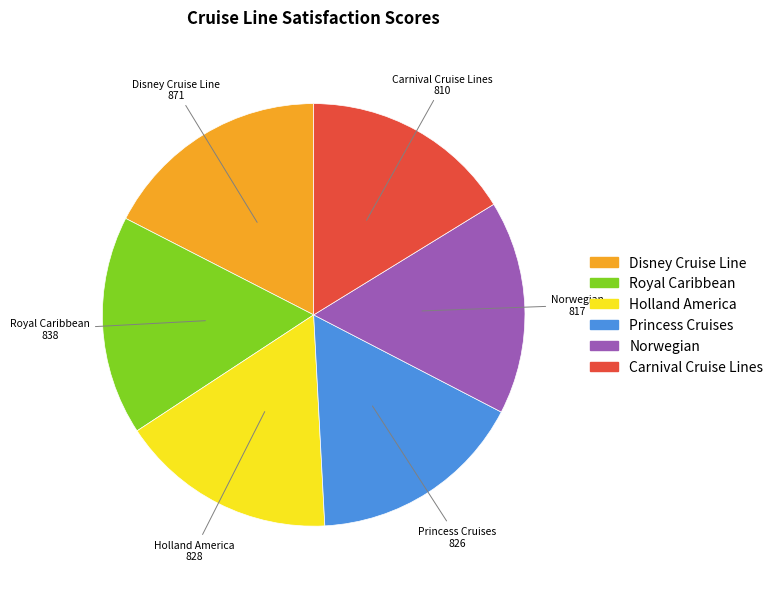

How many slices are in this pie chart?

6